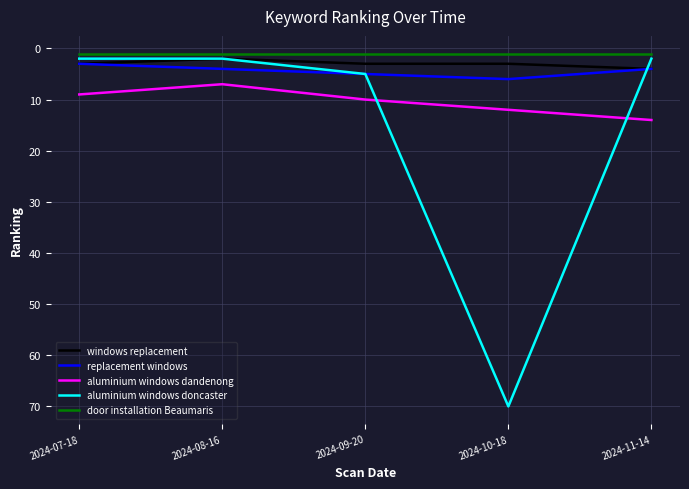

What is the greatest value displayed?

70